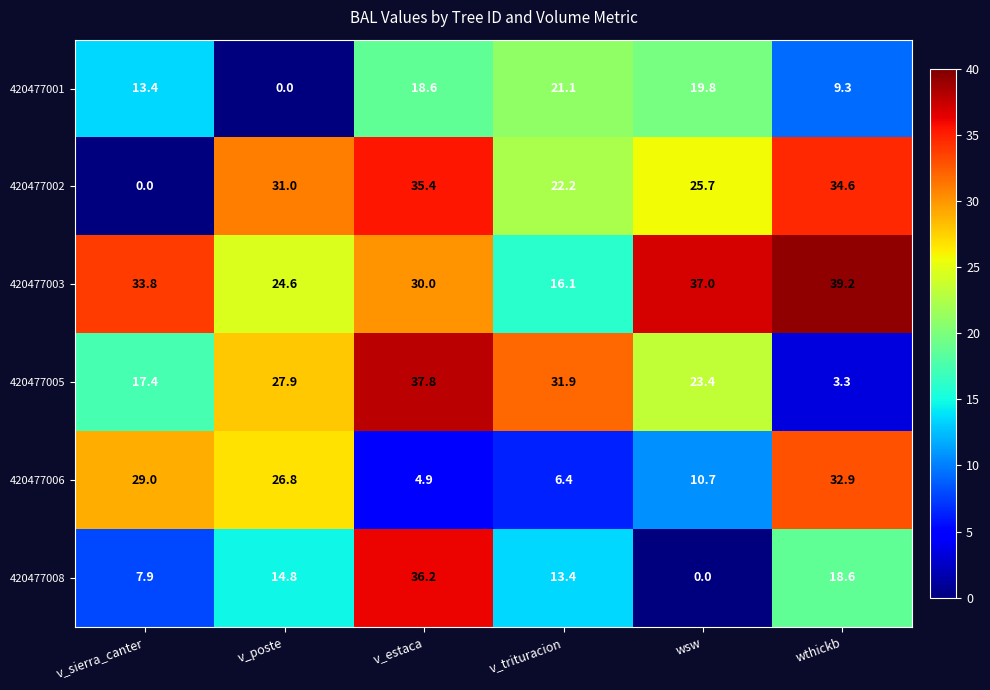

The 420477008 series shows 2.0 at v_sierra_canter. True or false?

False